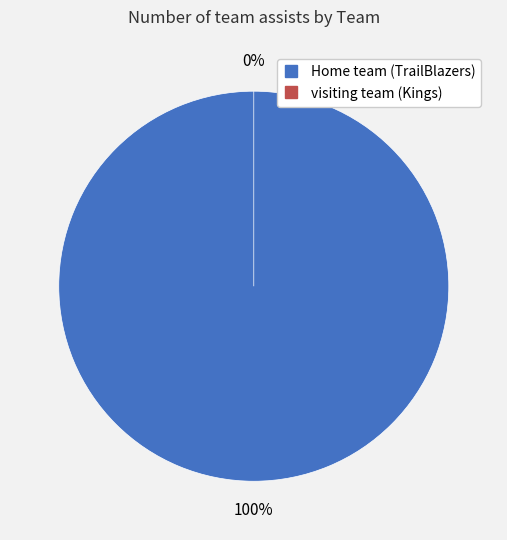

What is the majority slice?

Home team (TrailBlazers)